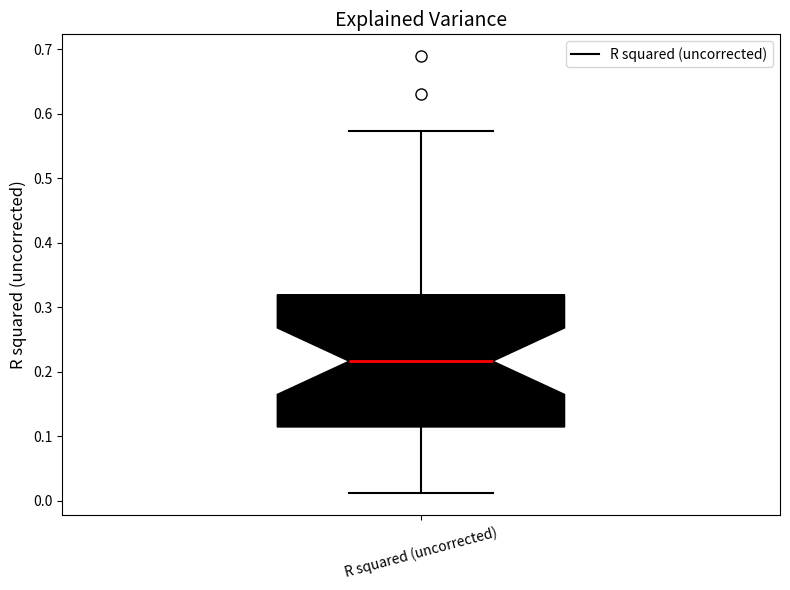

Transcribe this box plot: give where the median line is, the range the box spans, and where the two whiskers end, as read against the y-axis. The values are not printed on the chart, so give them approximately, as read against the axis.

median 0.22, box 0.11 to 0.32, whiskers 0.01 to 0.57